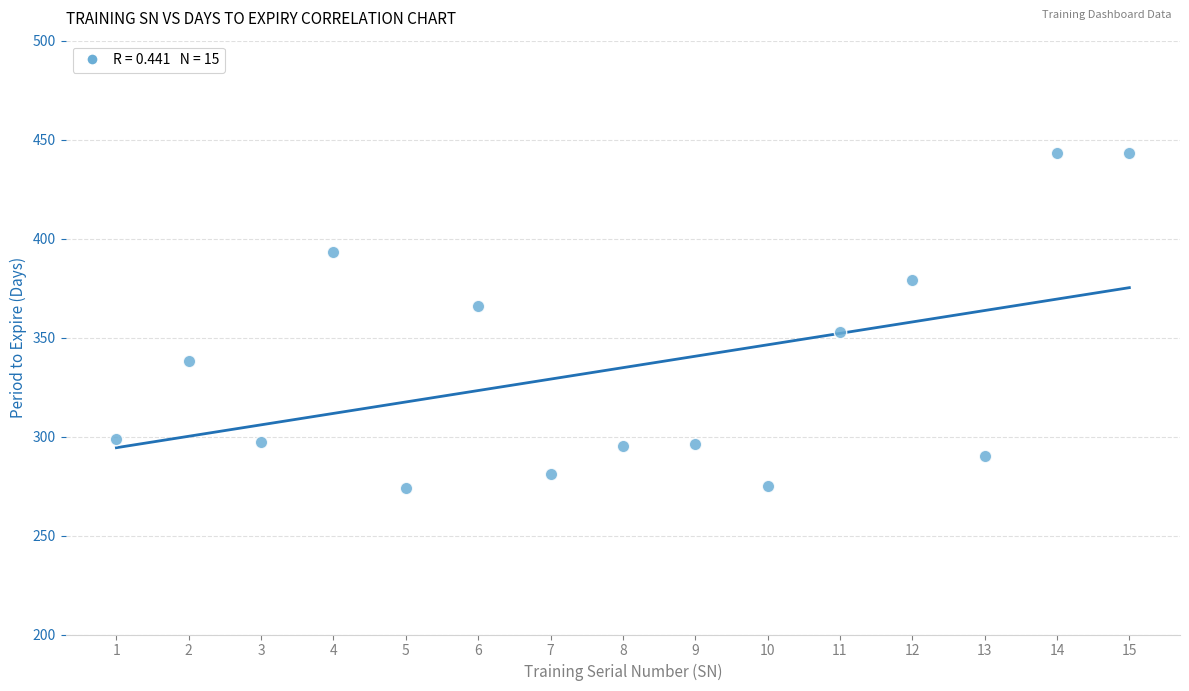

What is the range of Y values (max minus min)?

169